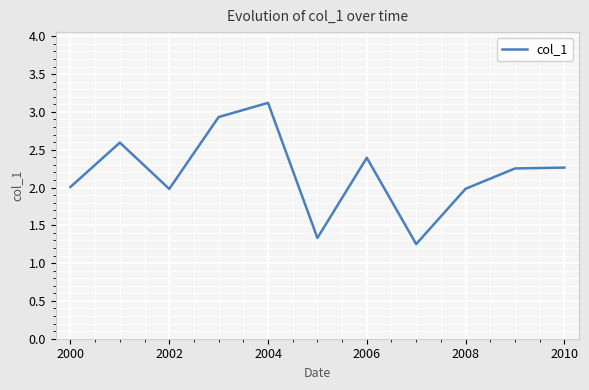

What is the maximum value shown in the chart?

3.1